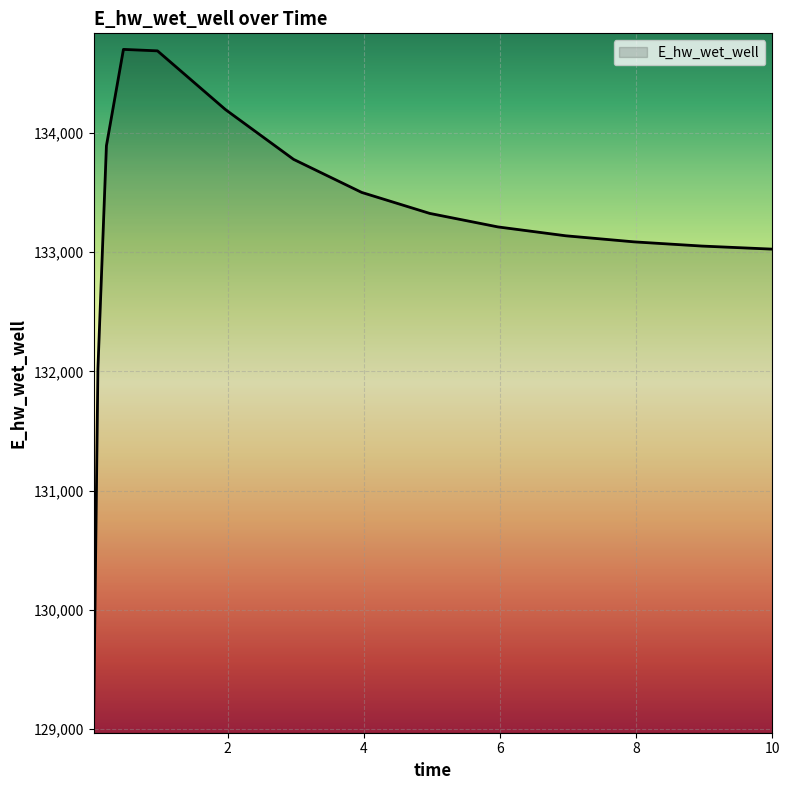

What is the minimum value shown in the chart?

129097.4